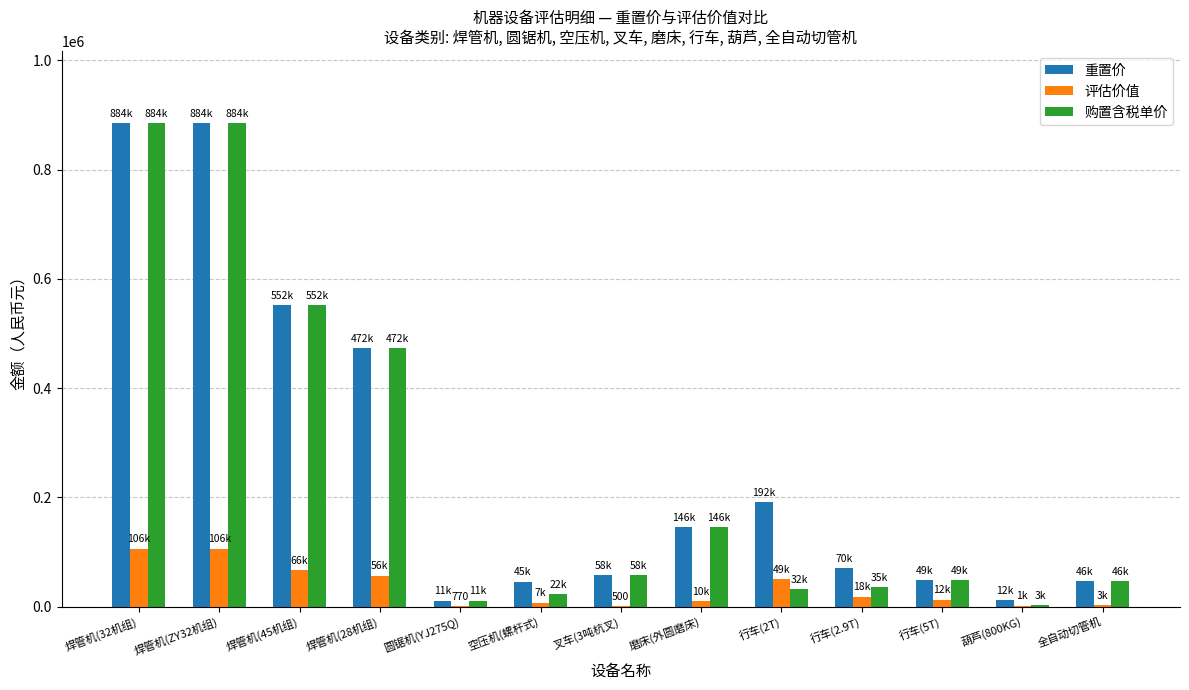

Where is 购置含税单价 nearest to the value 443750?

焊管机(28机组)